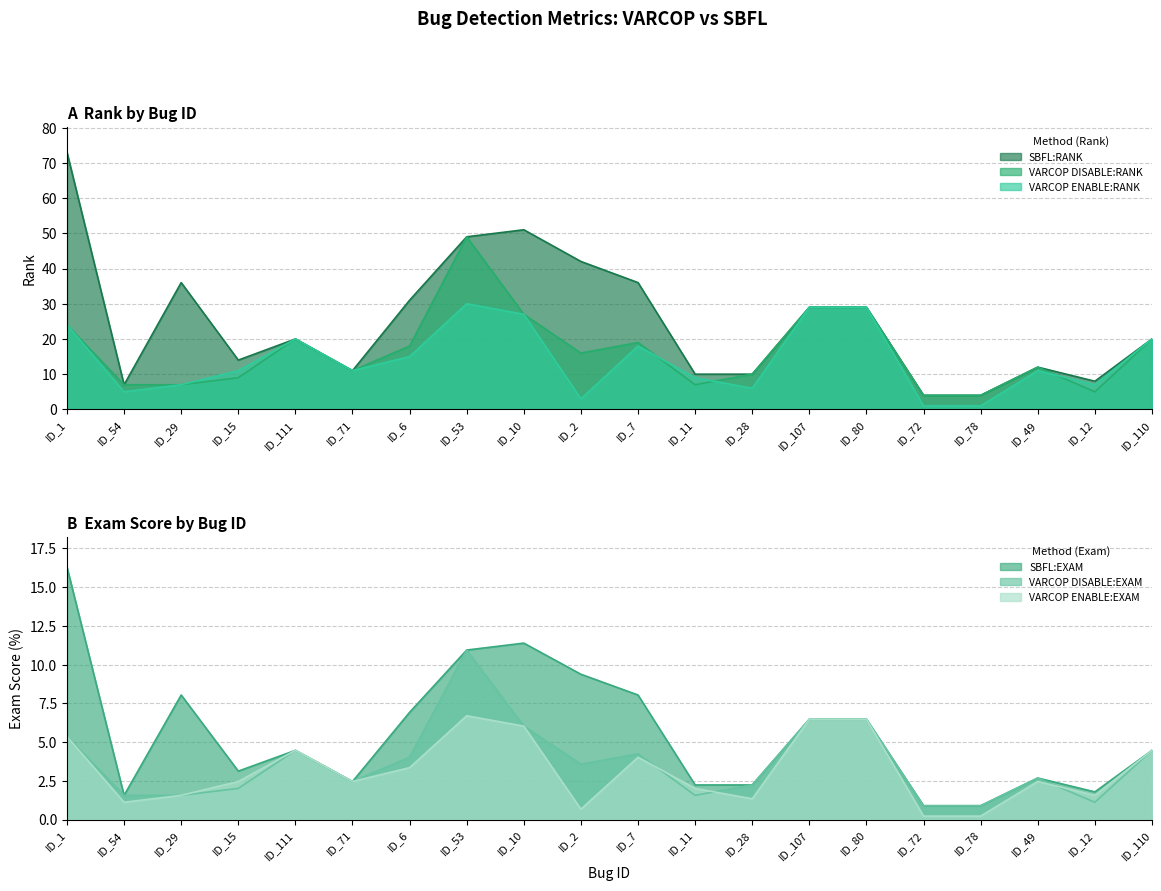

Where does the VARCOP_DISABLE_BUGGY_PC_DETECTION:RANK series first go above 16?

ID_1